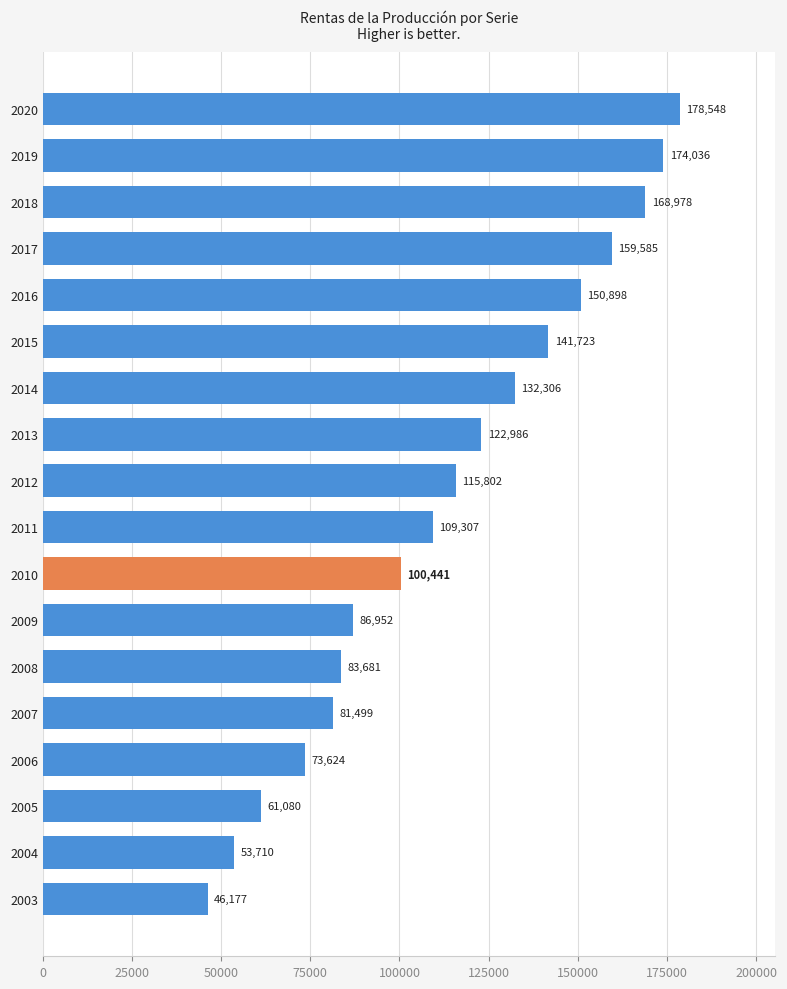

Are the bars grouped side by side (vs. stacked)?

No